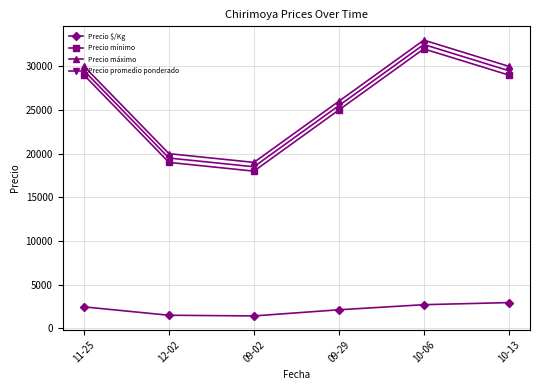

How many lines are shown in the chart?

4